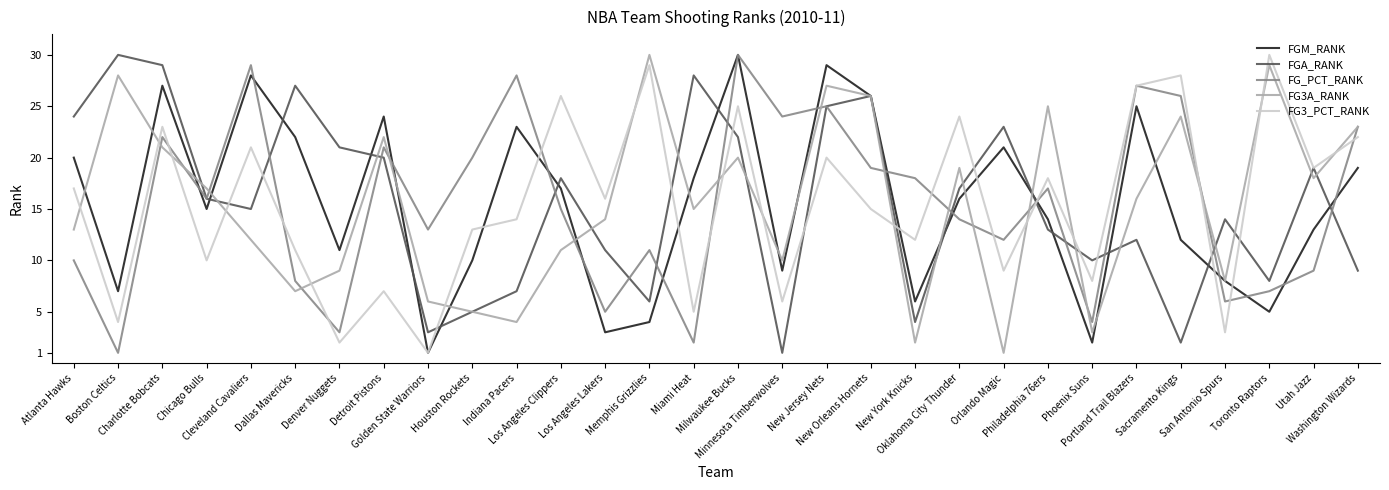

In FG3_PCT_RANK, how many points are higher than both neighbors (excluding endpoints)?

11